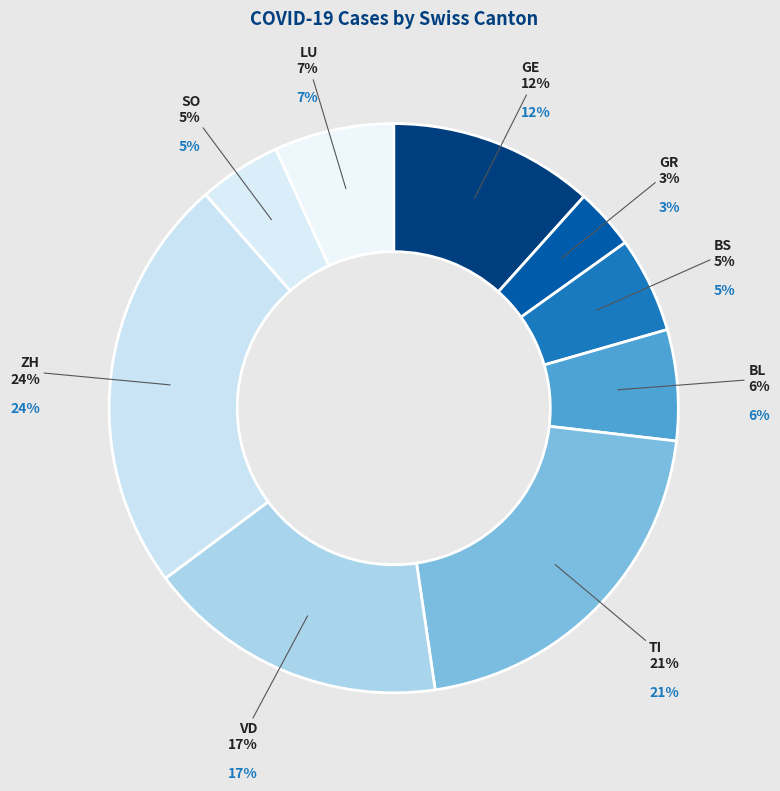

How many slices are in this pie chart?

9